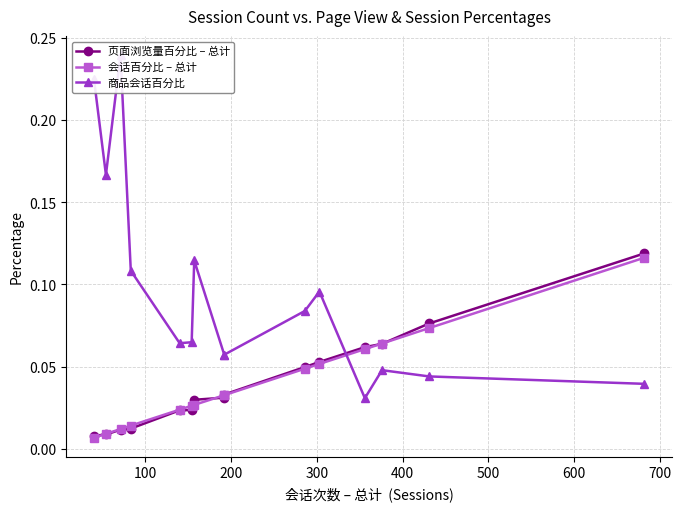

Rank the series by their maximum value, from highest to lowest.

商品会话百分比, 页面浏览量百分比 – 总计, 会话百分比 – 总计